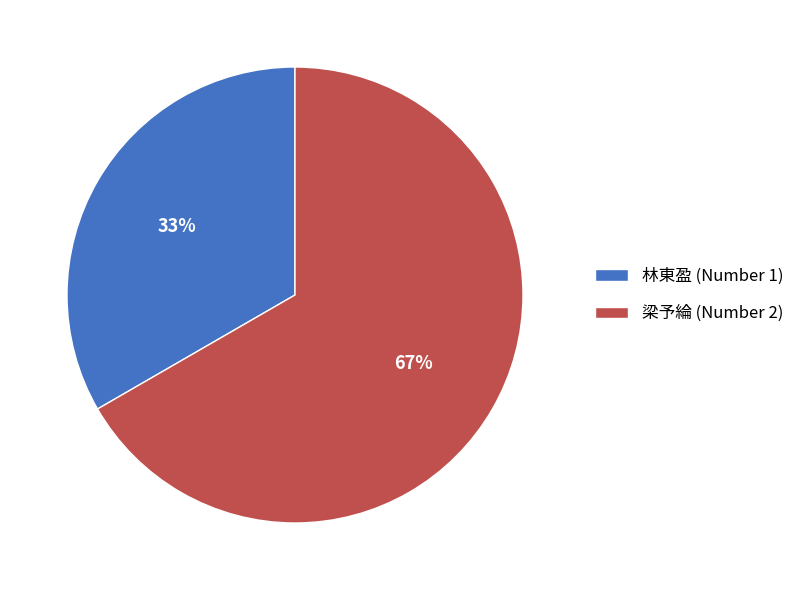

To the nearest percent, what portion does 林東盈 (Number 1) represent?

33%